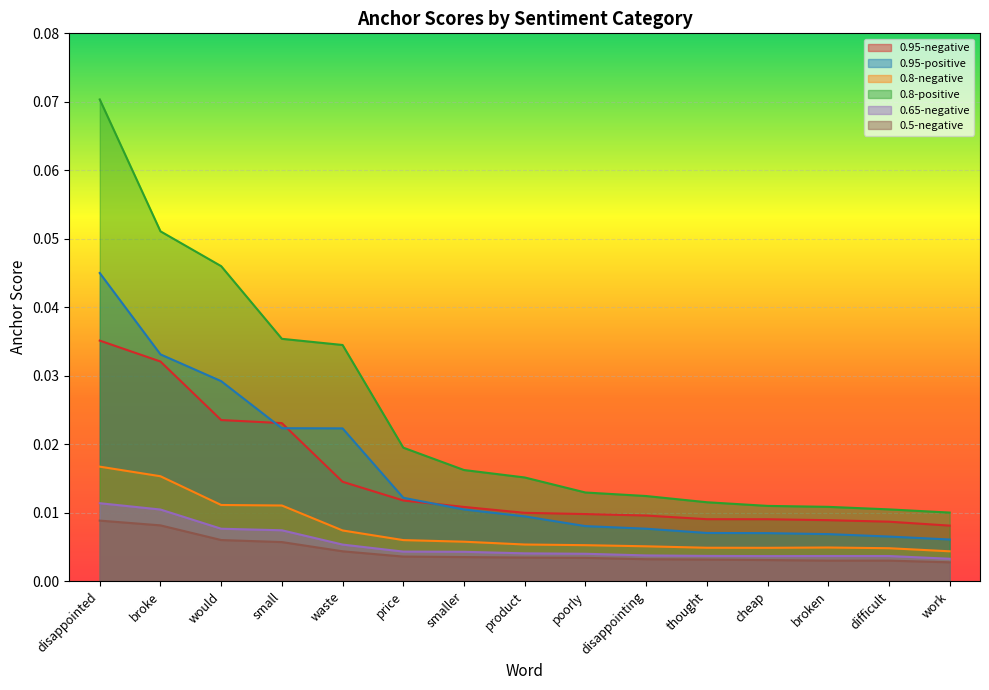

Reading left to right, transcribe all the data shown in this chart.

0.95-negative: 0.0	0.0	0.0	0.0	0.0	0.0	0.0	0.0	0.0	0.0	0.0	0.0	0.0	0.0	0.0
0.95-positive: 0.0	0.0	0.0	0.0	0.0	0.0	0.0	0.0	0.0	0.0	0.0	0.0	0.0	0.0	0.0
0.8-negative: 0.0	0.0	0.0	0.0	0.0	0.0	0.0	0.0	0.0	0.0	0.0	0.0	0.0	0.0	0.0
0.8-positive: 0.1	0.1	0.0	0.0	0.0	0.0	0.0	0.0	0.0	0.0	0.0	0.0	0.0	0.0	0.0
0.65-negative: 0.0	0.0	0.0	0.0	0.0	0.0	0.0	0.0	0.0	0.0	0.0	0.0	0.0	0.0	0.0
0.5-negative: 0.0	0.0	0.0	0.0	0.0	0.0	0.0	0.0	0.0	0.0	0.0	0.0	0.0	0.0	0.0